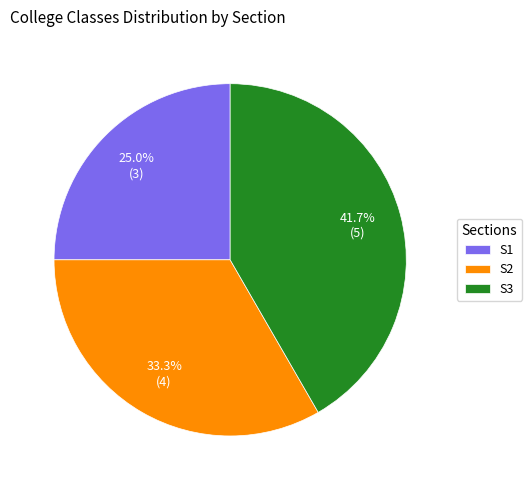

What is the total percentage of S1 and S2?

58.3%